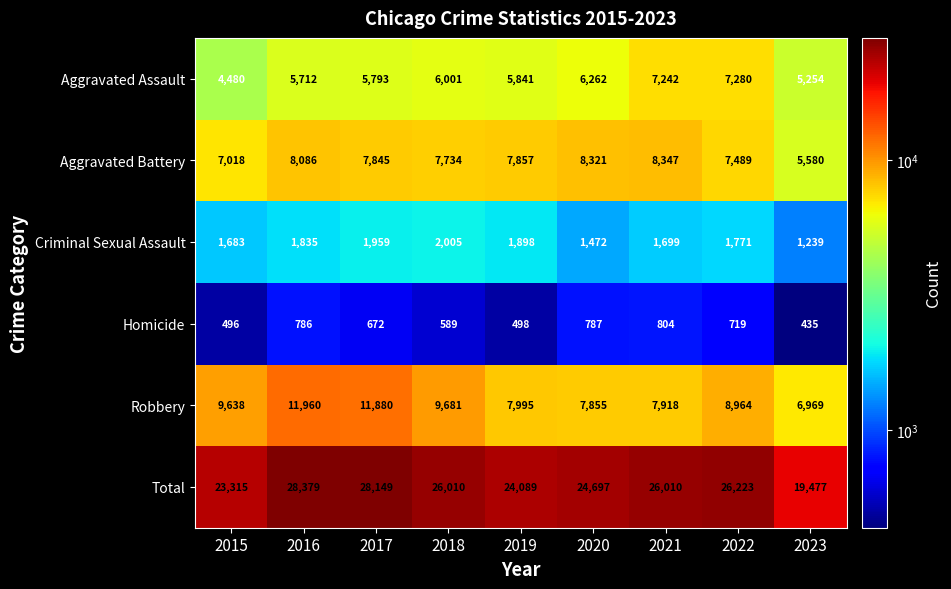

What is the smallest value displayed?

435